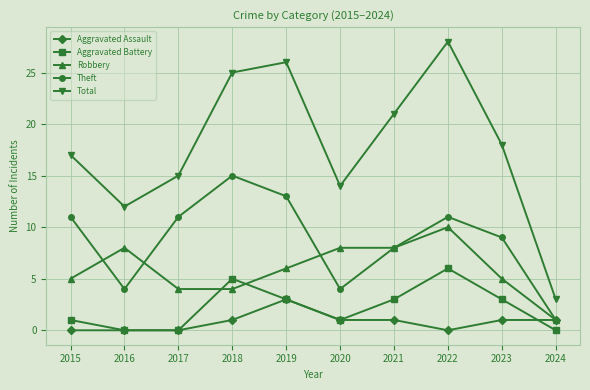

How many series are shown in this chart?

5